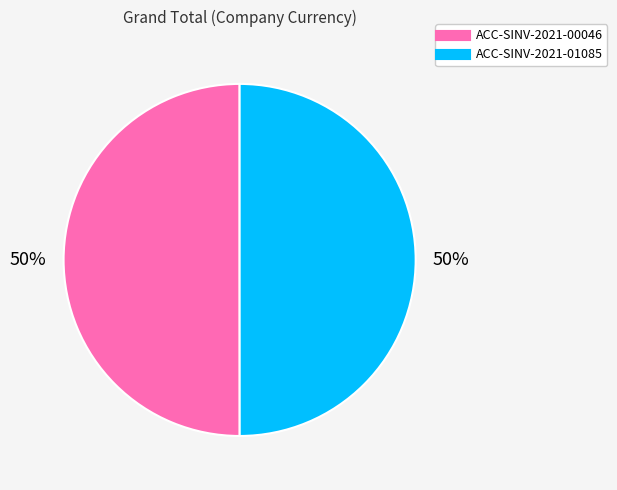

To the nearest percent, what is the average slice percentage?

50%